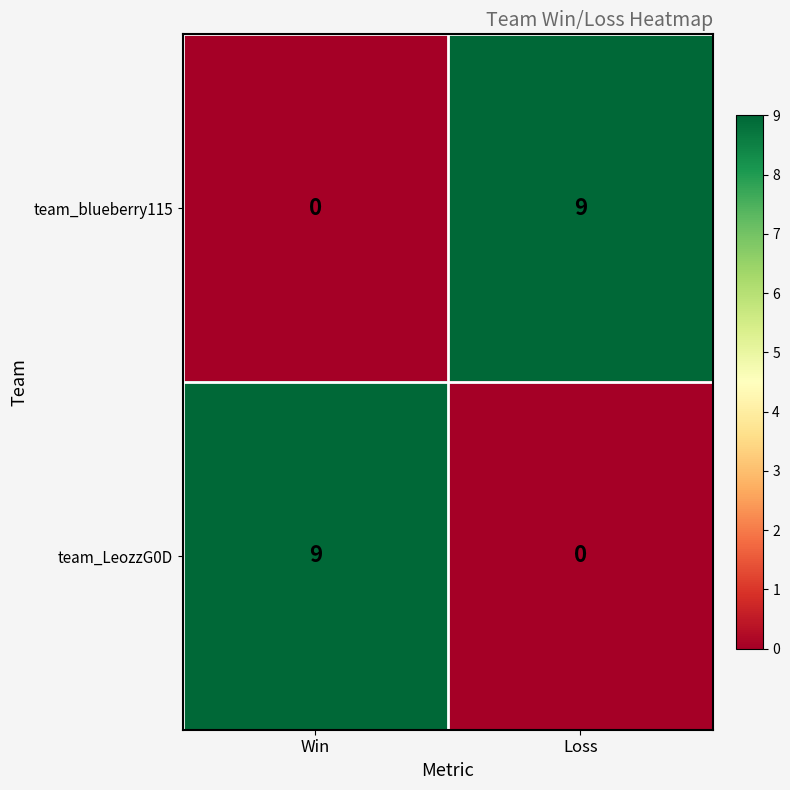

What is the total value across all series at Win?

9